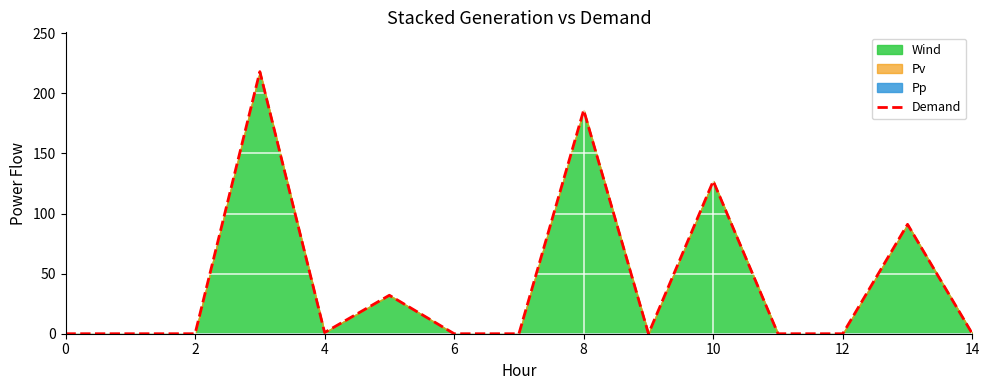

Which has a higher value, 2 or 10?

10